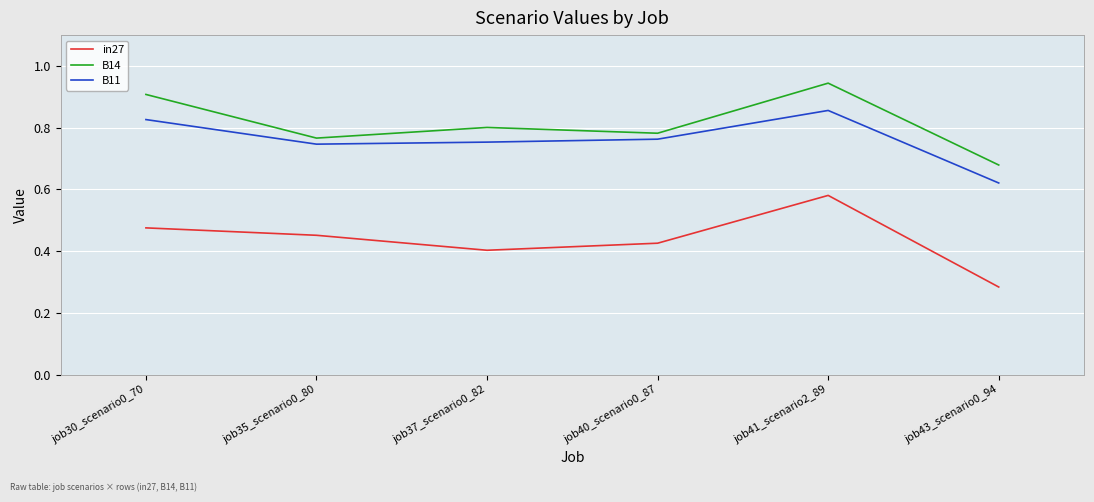

Where is in27 nearest to the value 0?

job43_scenario0_94